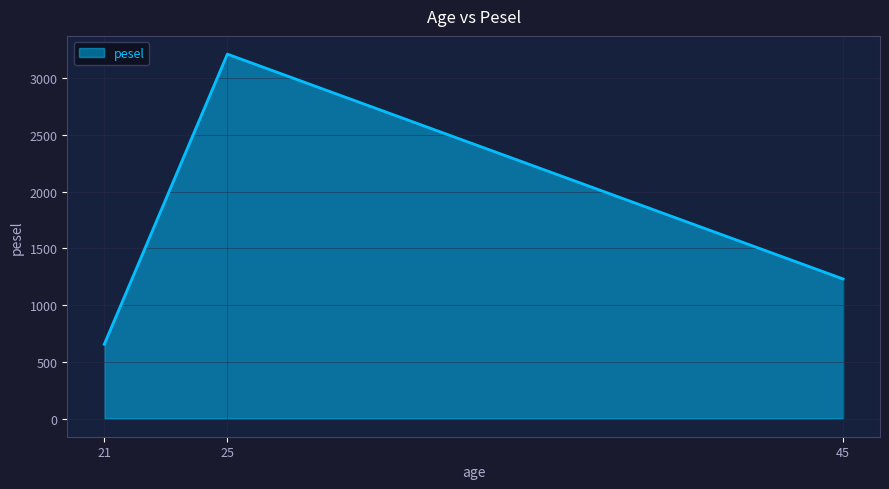

How many lines are shown in the chart?

1